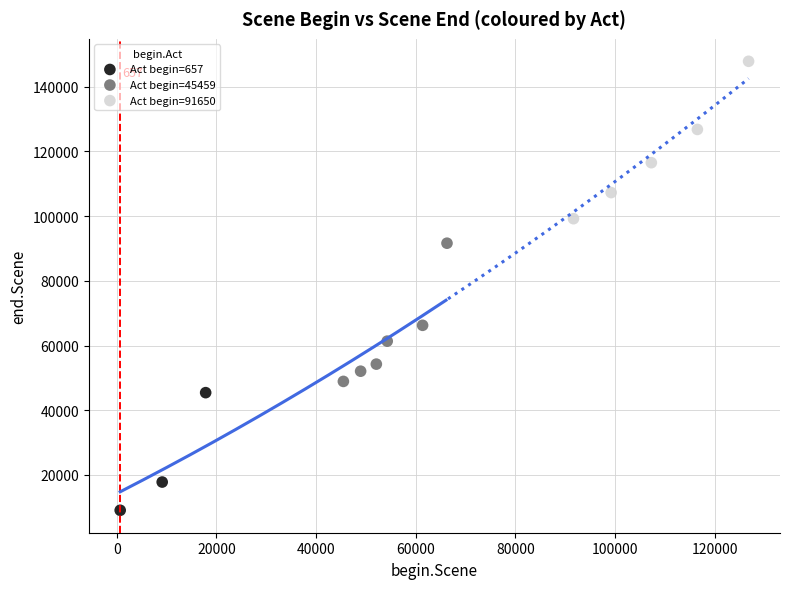

Which series reaches the maximum Y coordinate?

Act begin=91650